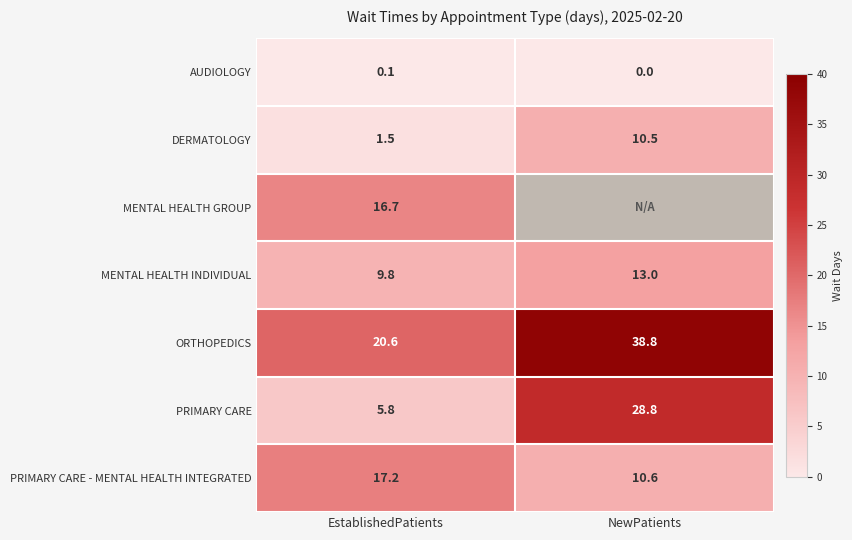

What is the minimum value for ORTHOPEDICS?

20.6